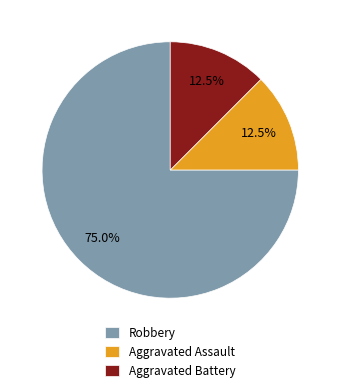

Approximately how many times larger is the value at Robbery compared to Aggravated Battery?

6.0